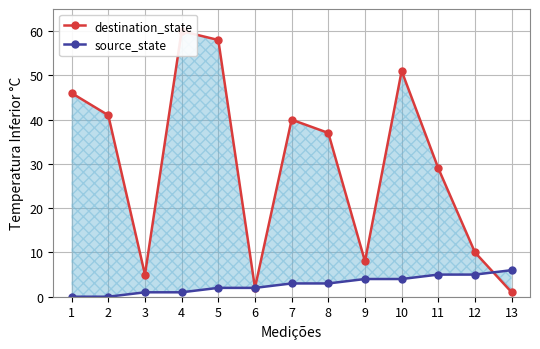

List the series in order of their overall mean, highest first.

destination_state, source_state